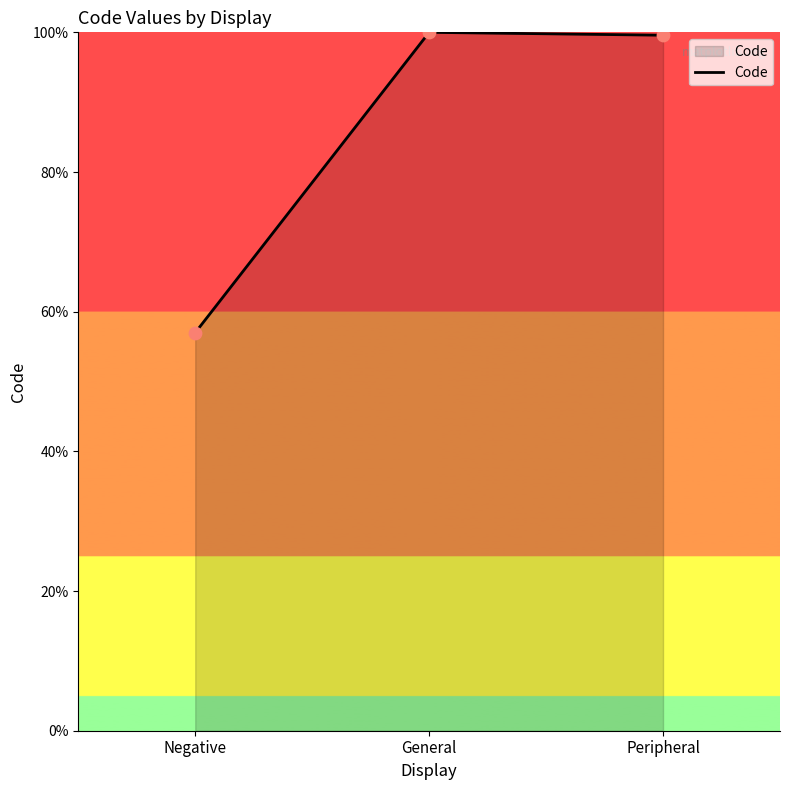

Which has a higher value, General or Negative?

General